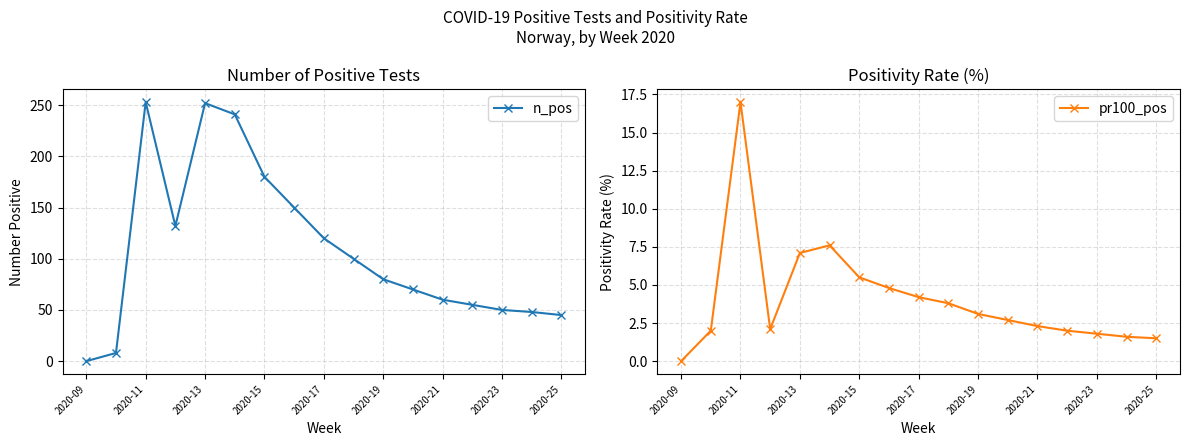

What is the maximum value shown in the chart?

253.0